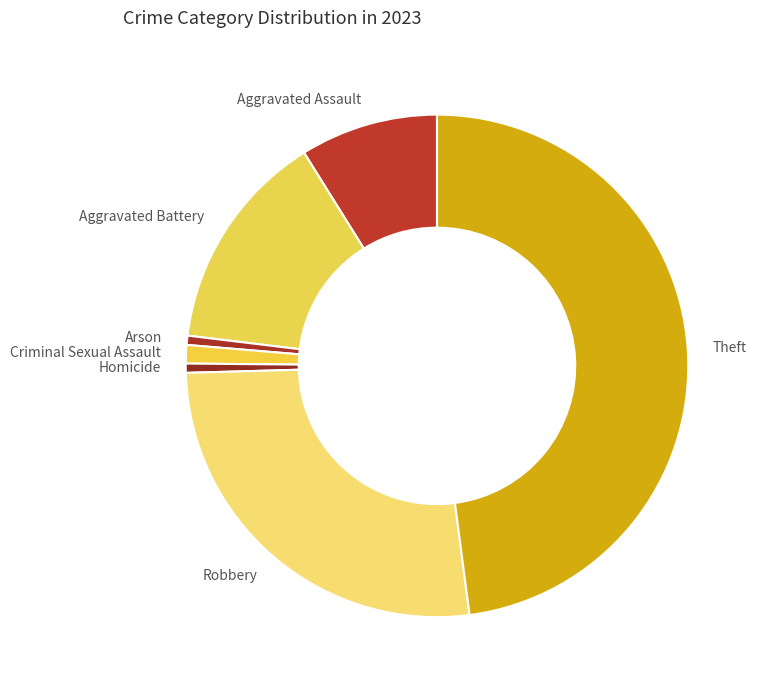

Is the sum of Homicide and Aggravated Assault greater than half?

No